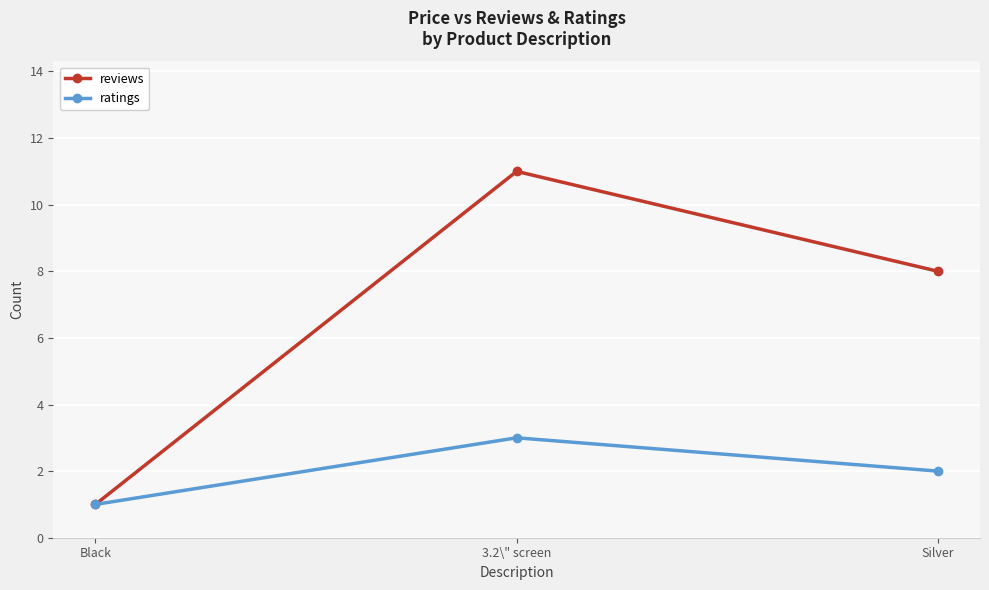

What is the difference between the maximum and second lowest values in the ratings series?

1